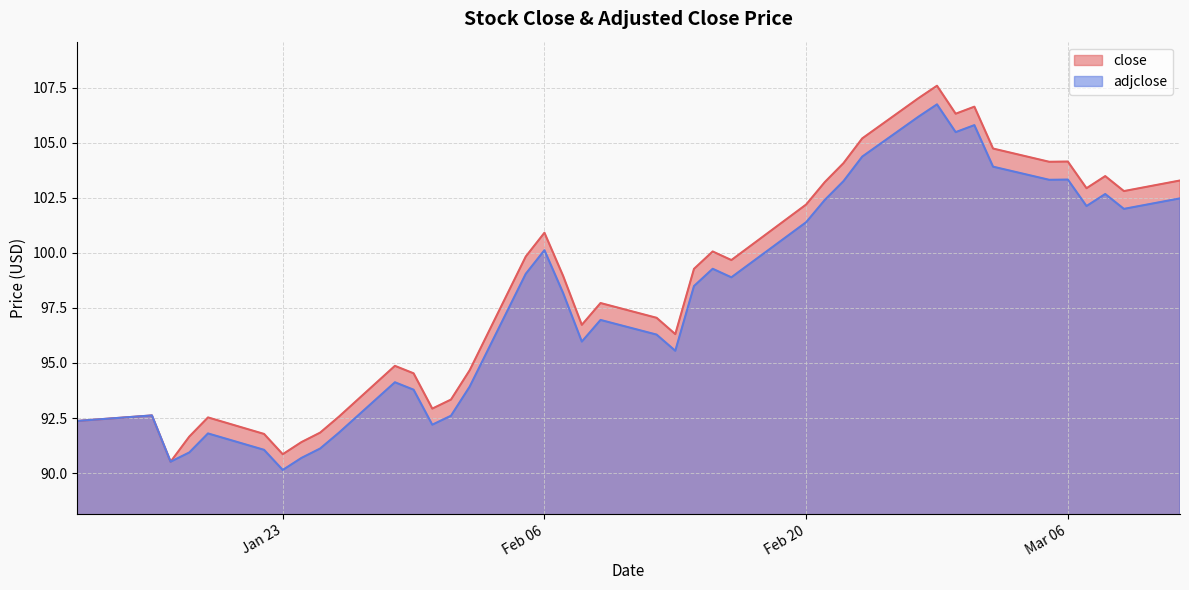

What is the sum of all adjclose values?

3913.9